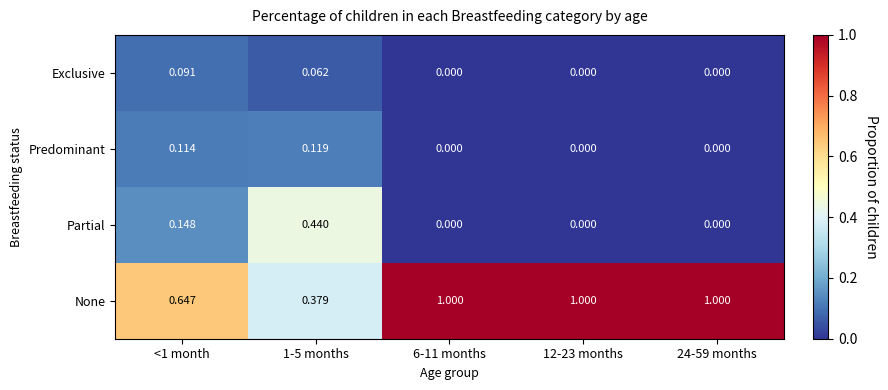

Between <1 month and 24-59 months, which series saw the biggest shift?

None